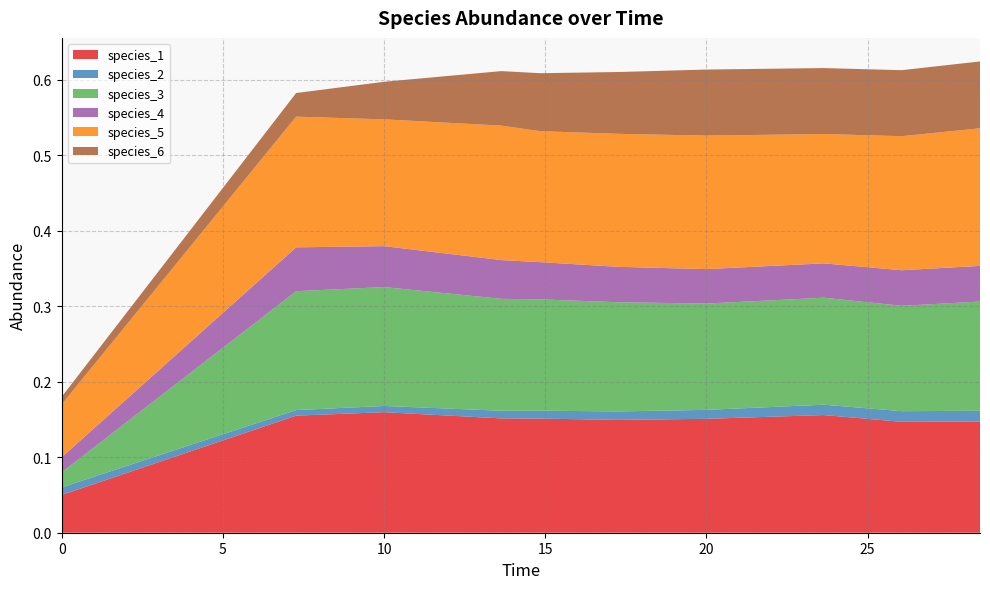

Reading left to right, extract all data points from this chart.

species_1: 0.1	0.2	0.2	0.2	0.2	0.1	0.2	0.2	0.1	0.1
species_2: 0.0	0.0	0.0	0.0	0.0	0.0	0.0	0.0	0.0	0.0
species_3: 0.0	0.2	0.2	0.1	0.1	0.1	0.1	0.1	0.1	0.1
species_4: 0.0	0.1	0.1	0.1	0.0	0.0	0.0	0.0	0.0	0.0
species_5: 0.1	0.2	0.2	0.2	0.2	0.2	0.2	0.2	0.2	0.2
species_6: 0.0	0.0	0.0	0.1	0.1	0.1	0.1	0.1	0.1	0.1